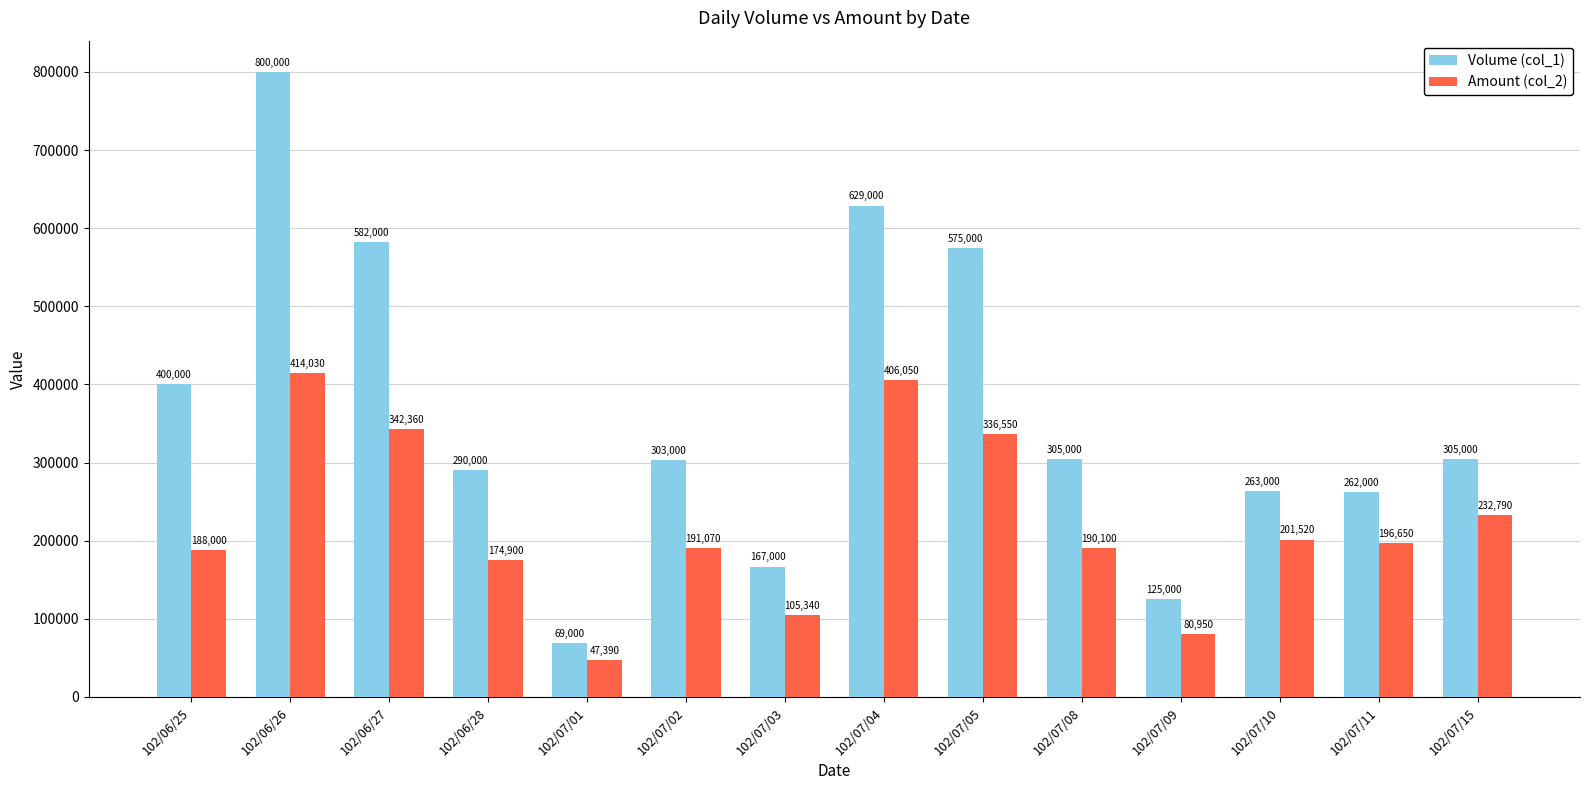

What is the value of the Amount (col_2) bar at the 13th from the left?

196650